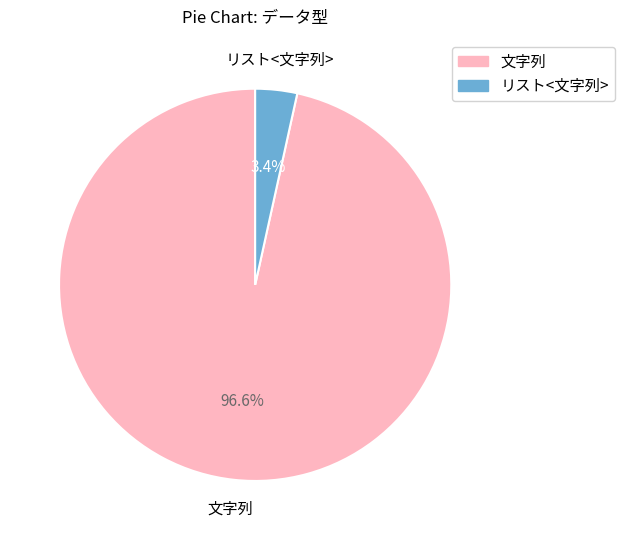

Which slice is the largest?

文字列